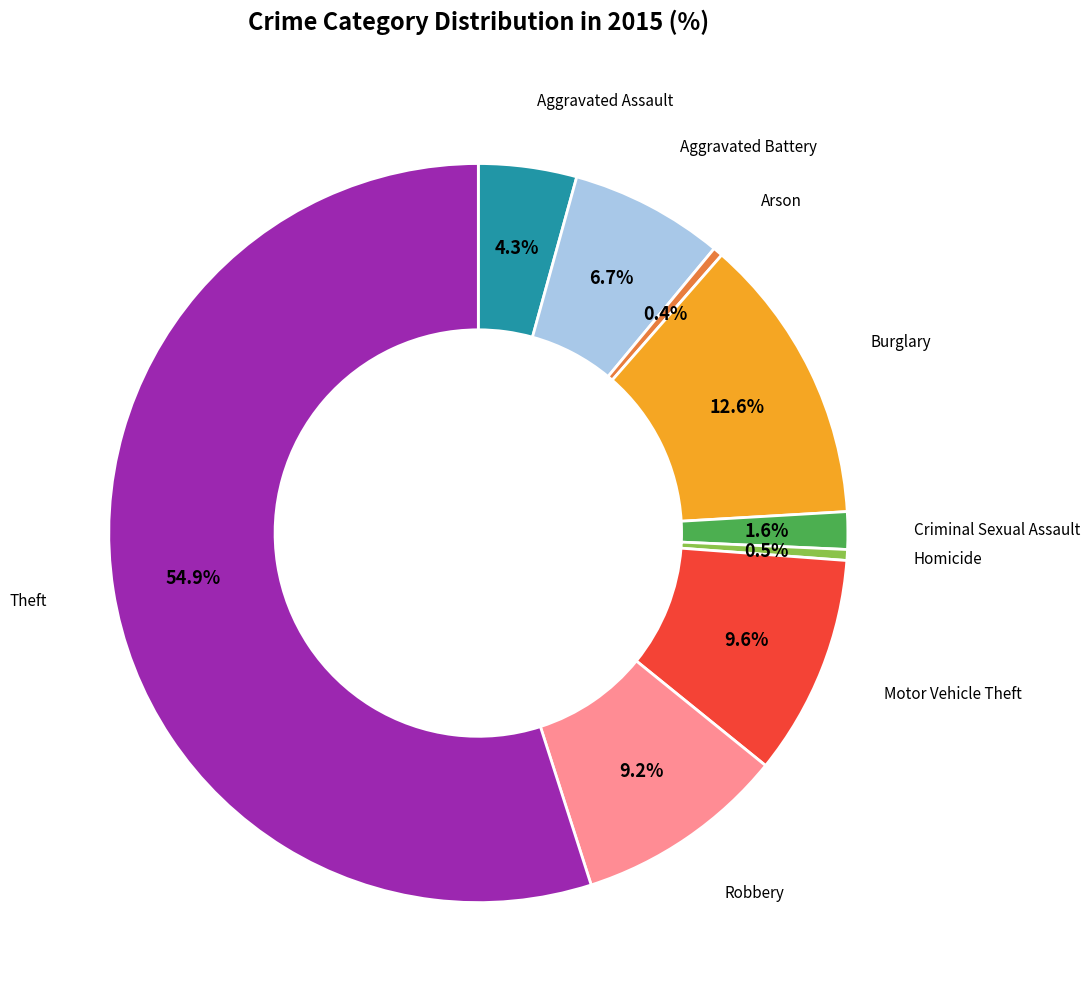

Which slice is the largest?

Theft